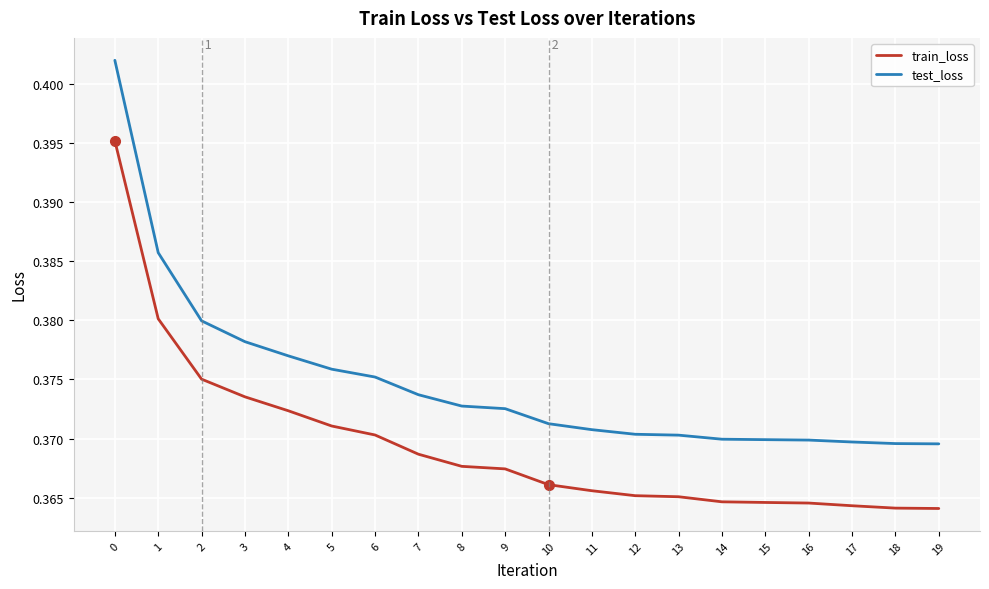

What are all the series names shown in the legend?

train_loss, test_loss